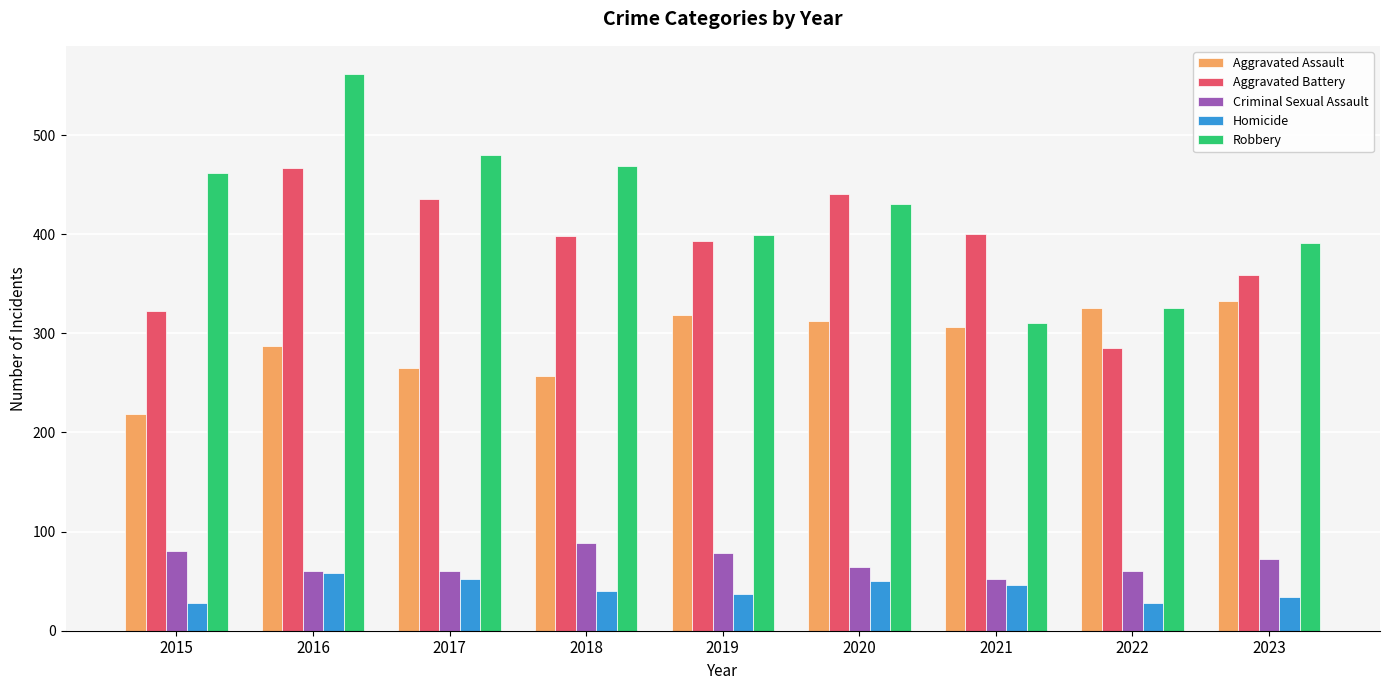

What is the minimum value for Homicide?

28